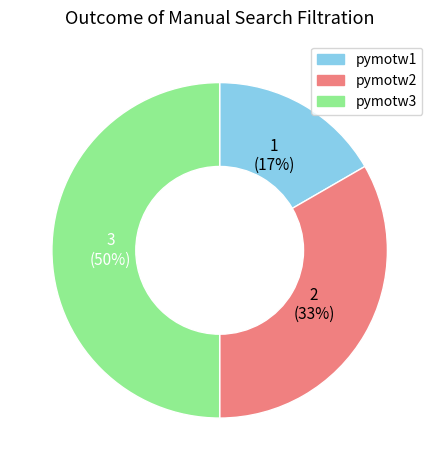

How many slices are in this pie chart?

3